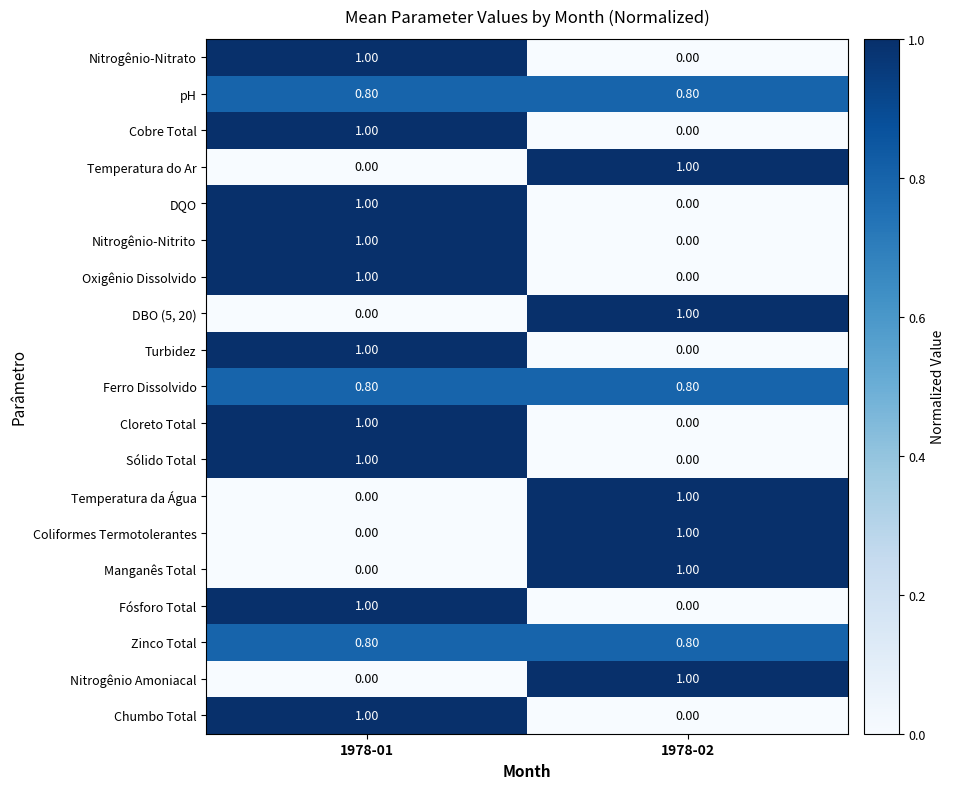

What is the difference between the highest and lowest values at 1978-01?

1.0